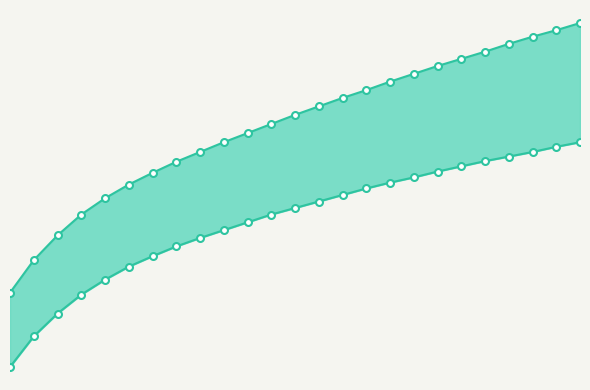

Which series changed the most between 2 and 3?

+3SD line